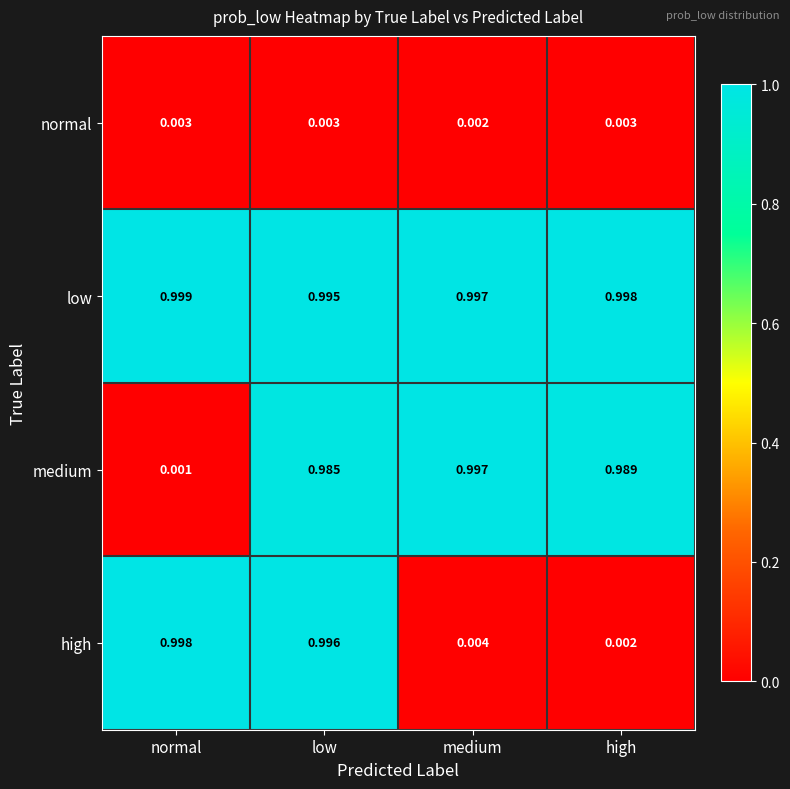

Which series has the largest total across all categories?

low